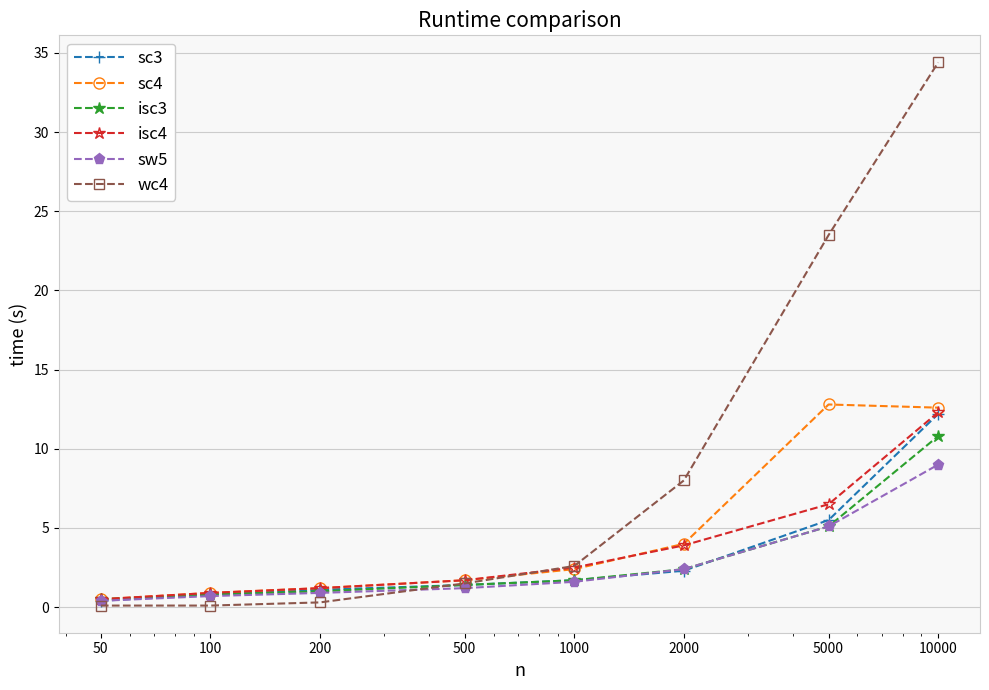

Which series has the widest spread of values?

wc4